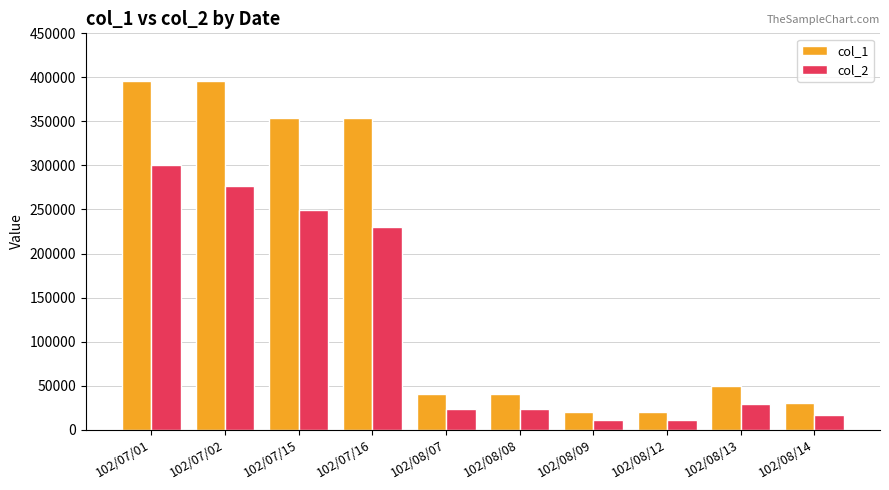

The value of col_2 at 102/07/15 is 369978. True or false?

False